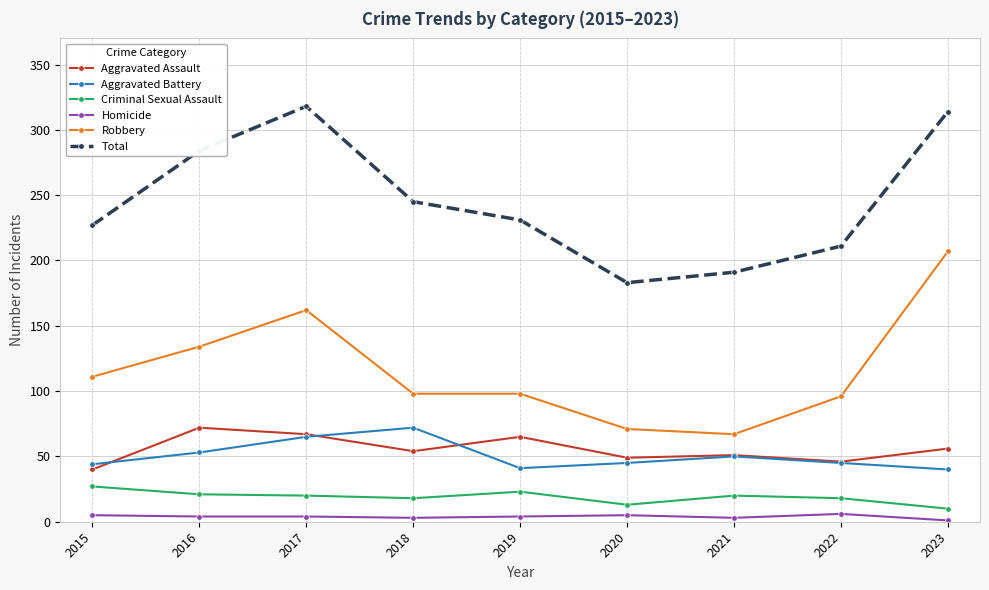

At how many categories does at least one series exceed 63?

9